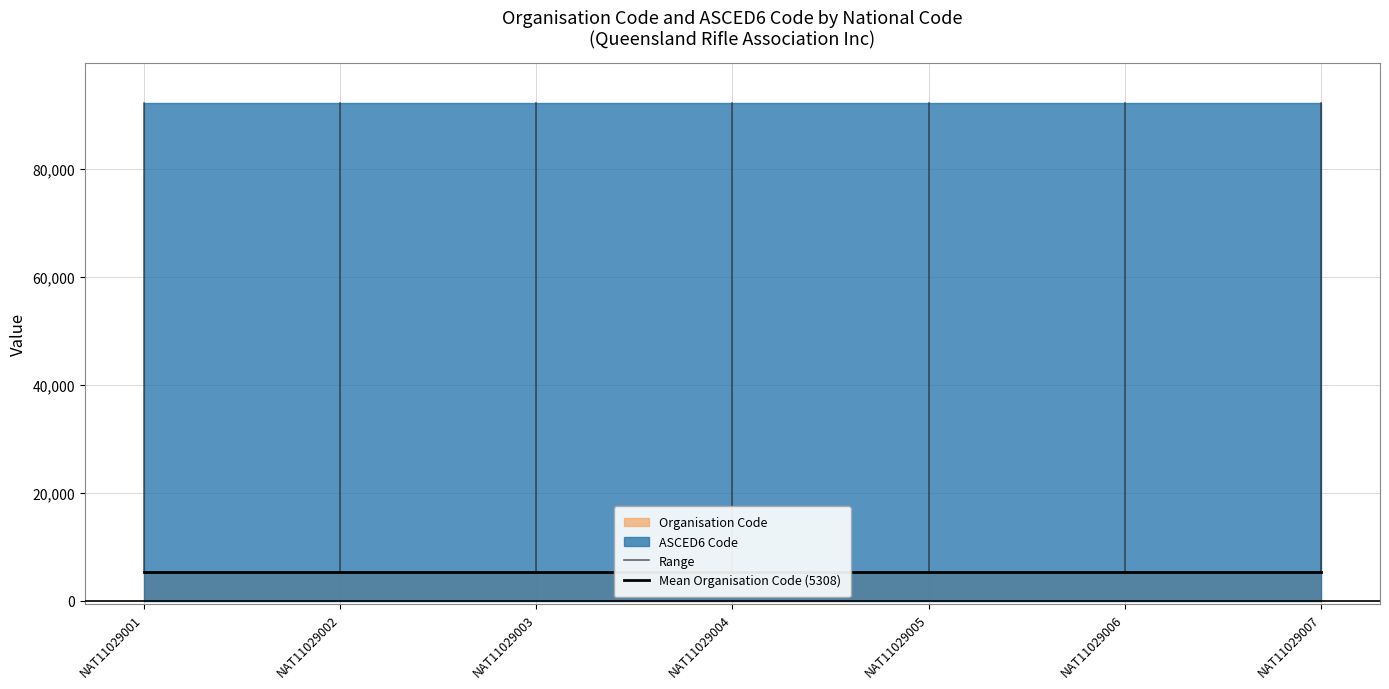

Rank the series at NAT11029007 from lowest to highest value.

Organisation Code, ASCED6 Code